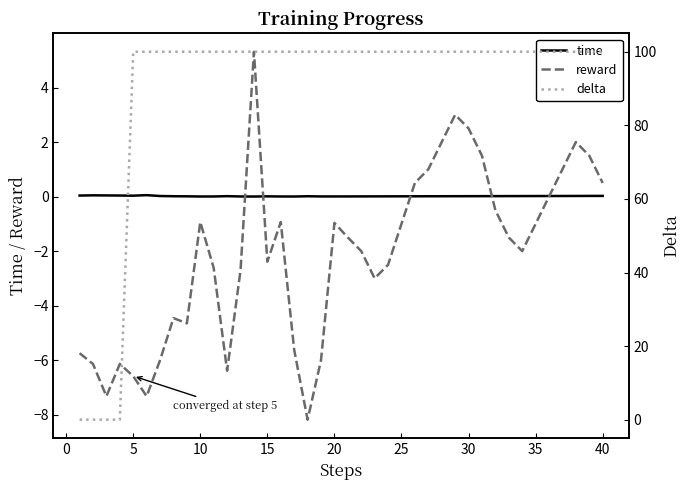

The value of time at 15 is 0.0. True or false?

True